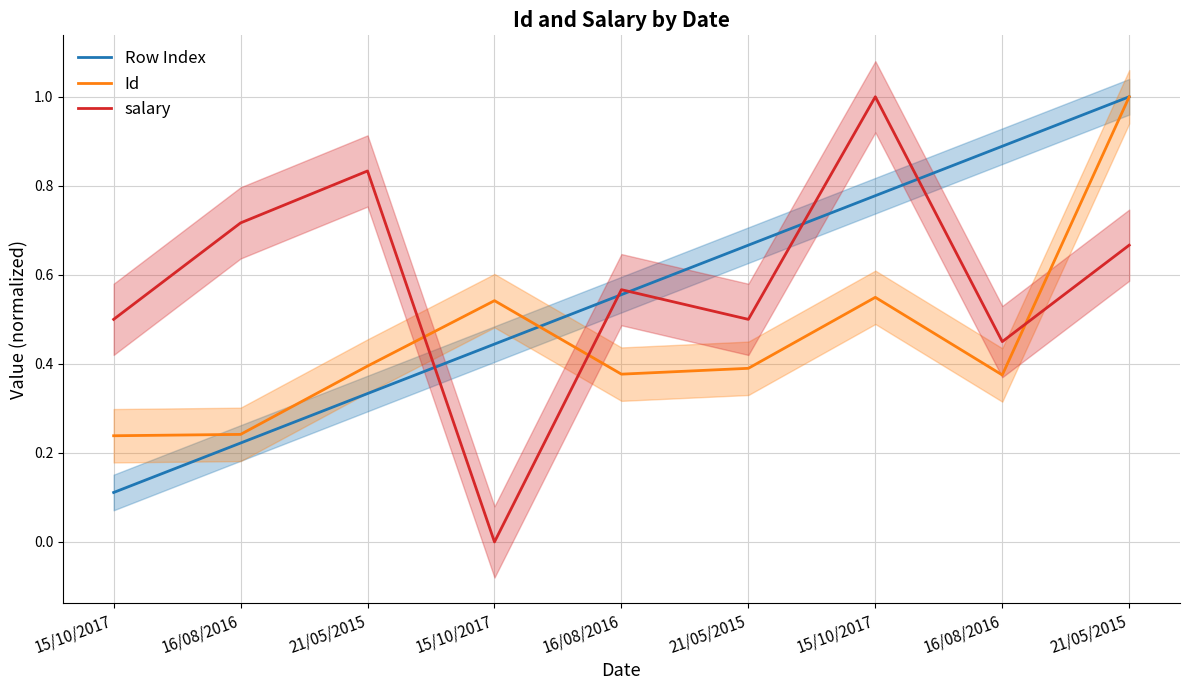

Does the chart have visible grid lines?

Yes